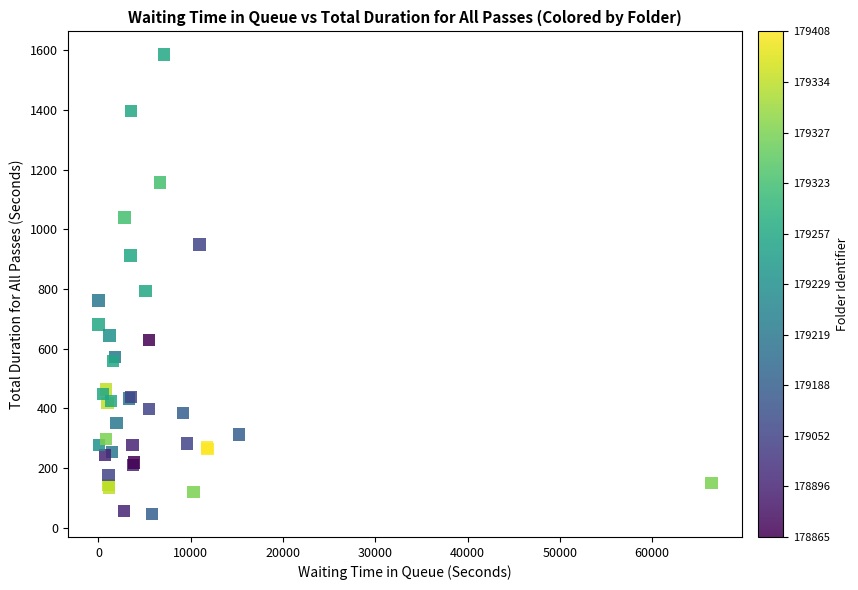

What Y value in the scatter plot is closest to 816?

794